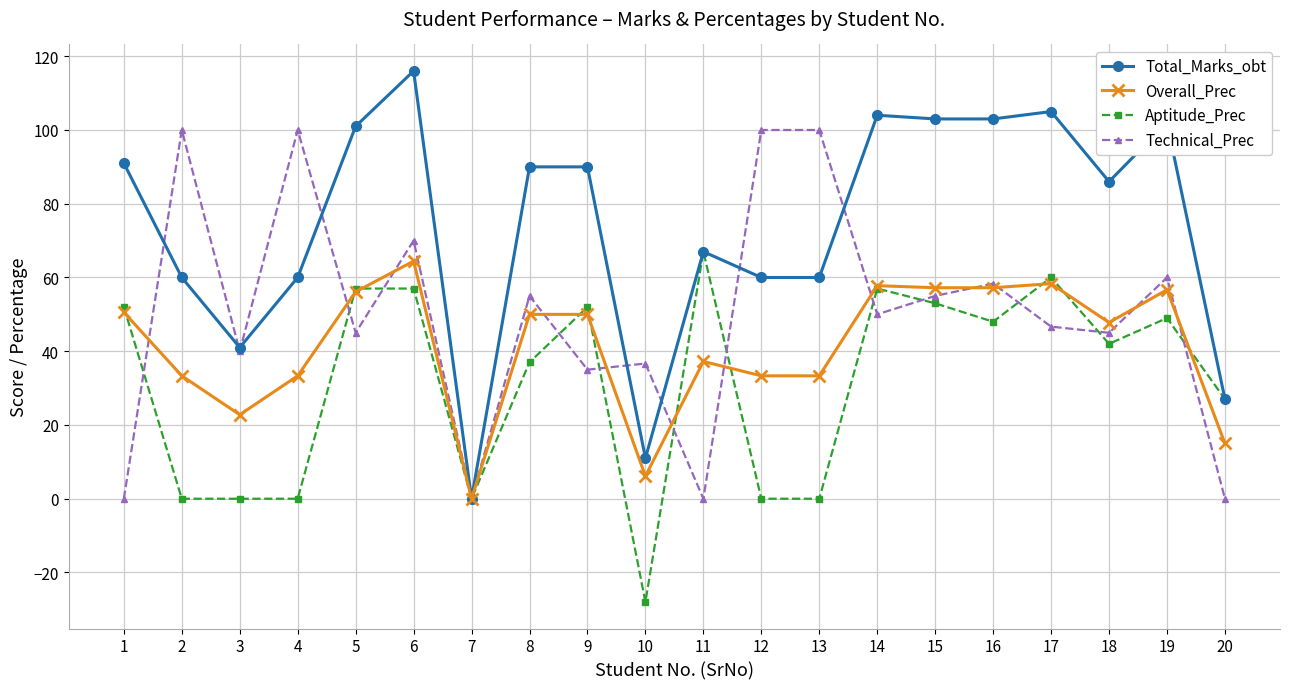

Rank the series by their average value, from lowest to highest.

Aptitude_Prec, Overall_Prec, Technical_Prec, Total_Marks_obt